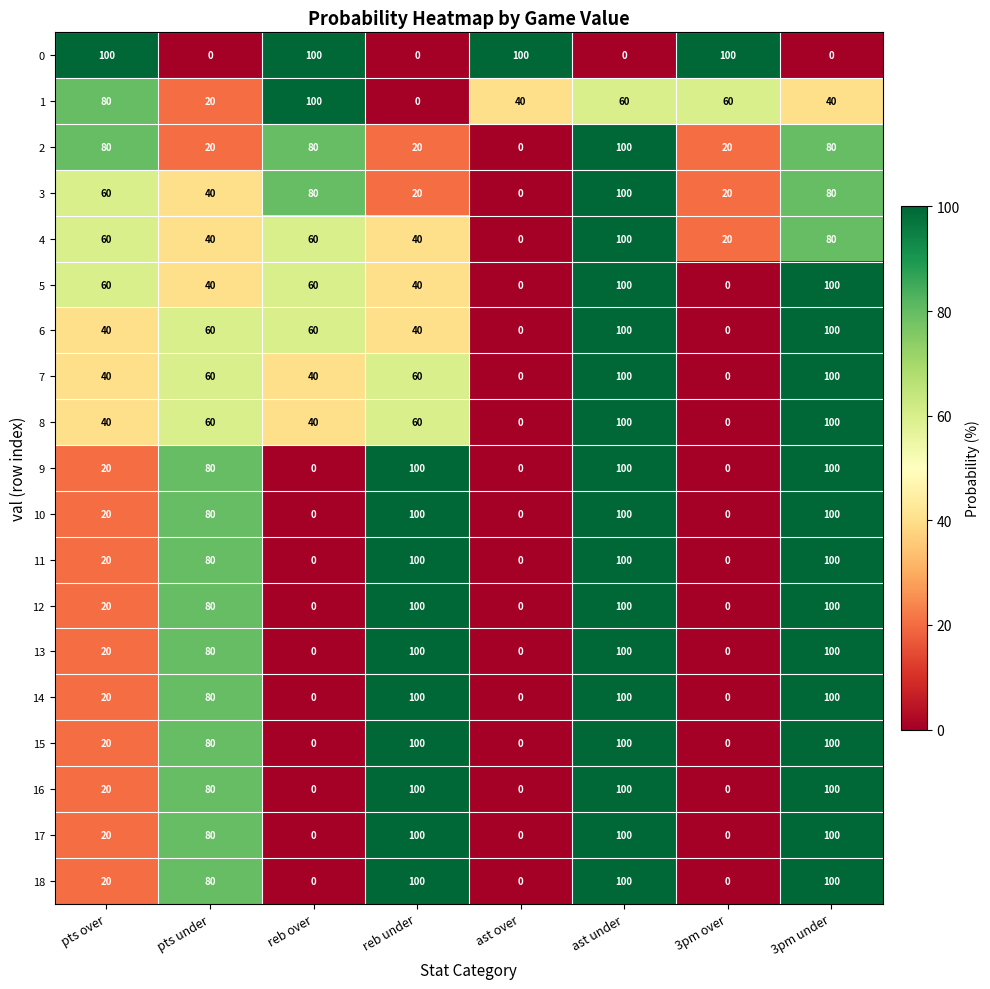

Is the value of 3 at pts over greater than the value of 8 at 3pm over?

Yes